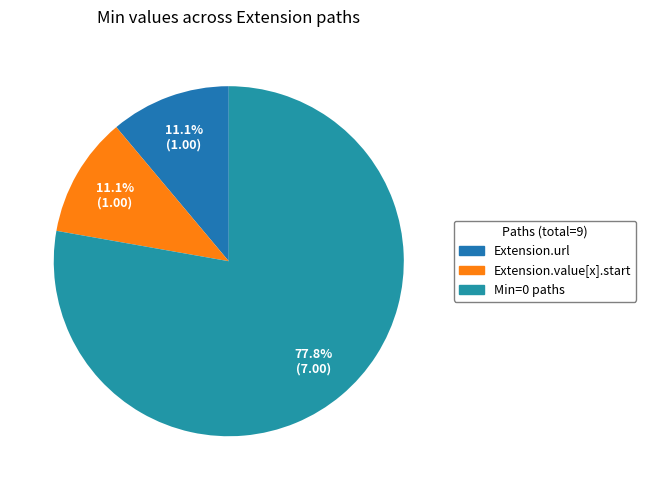

Which slice is the largest?

Min=0 paths